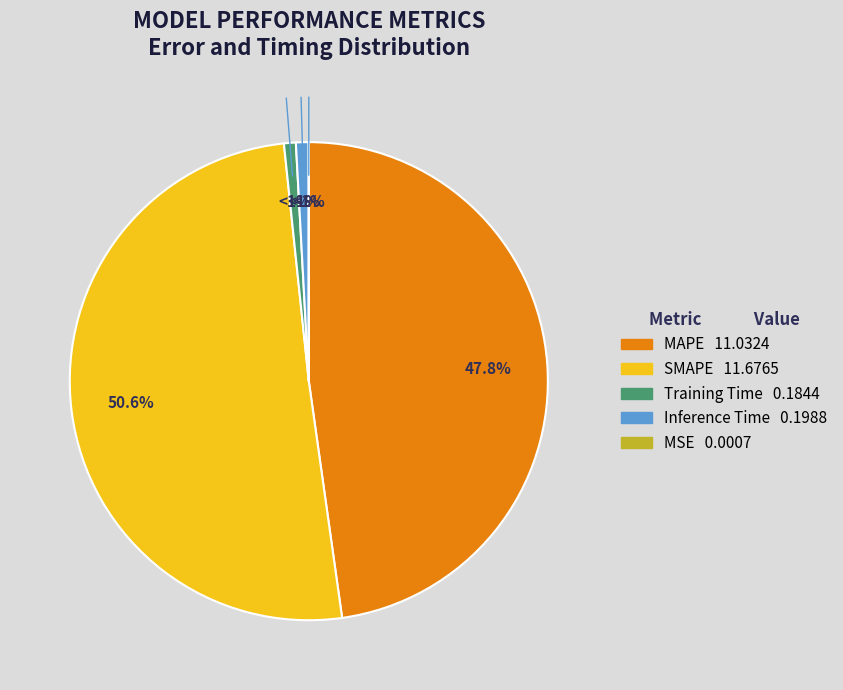

The MAPE slice represents 42% of the pie. True or false?

False